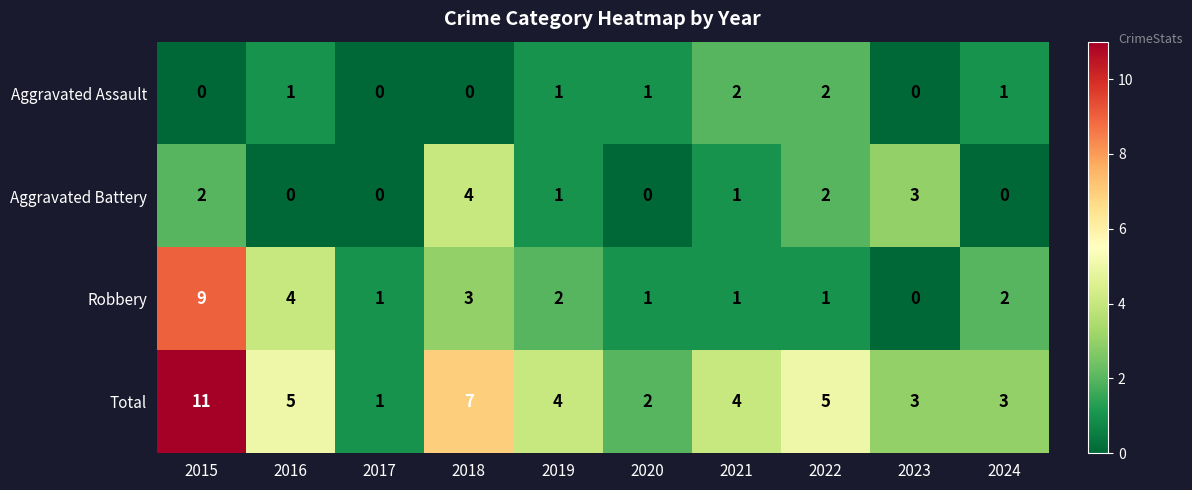

How many positive values does the Aggravated Assault series have?

6